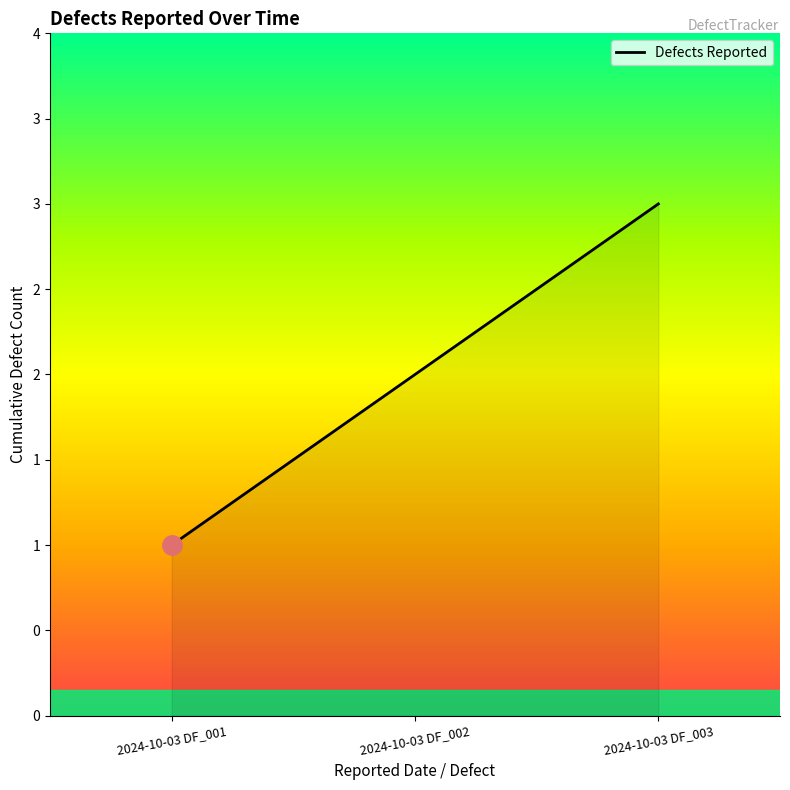

Is this an area chart (filled region under the line)?

Yes